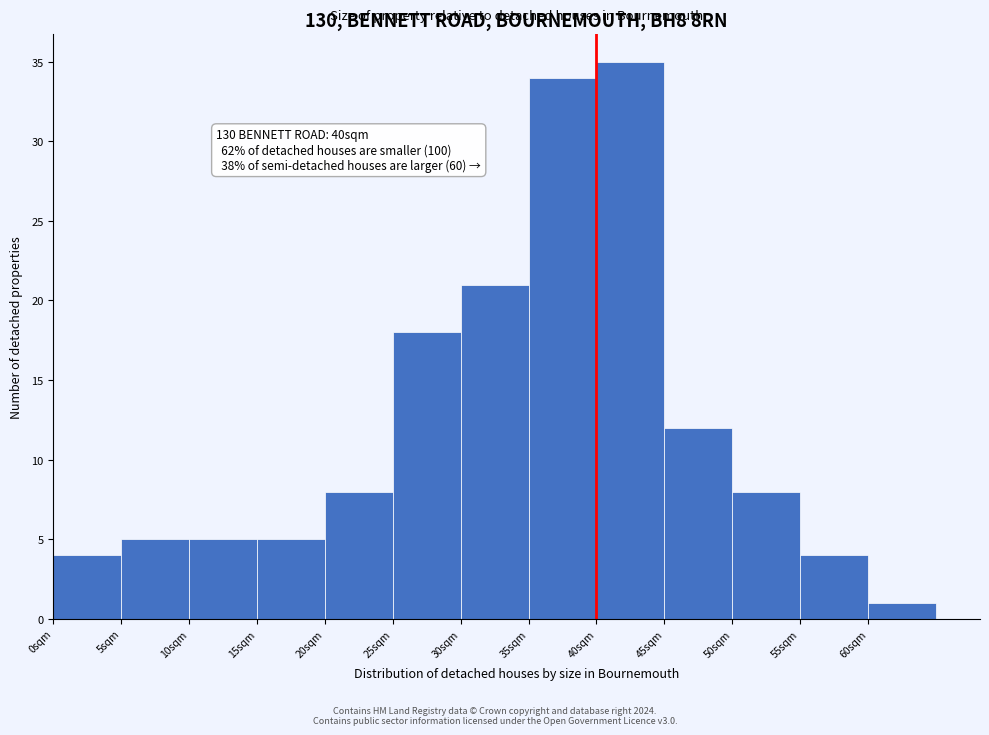

Which range on the x-axis has the tallest bar?

40 to 45